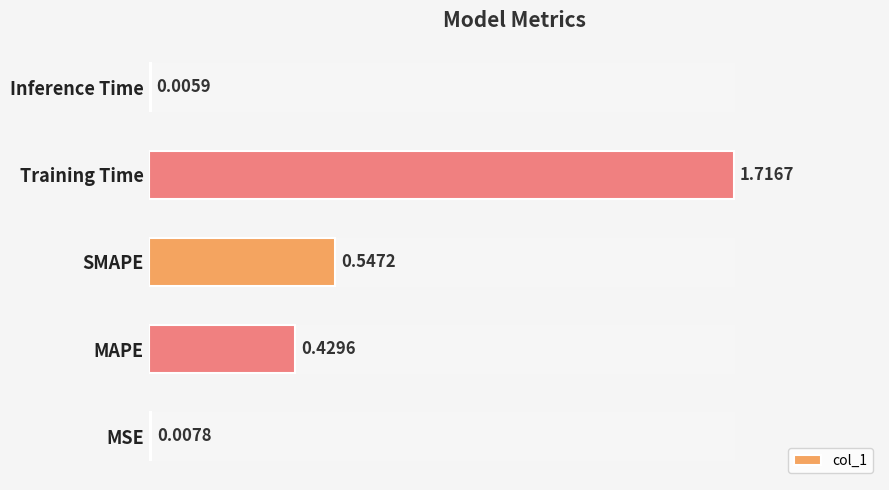

Where is the data nearest to the value 0?

Inference Time